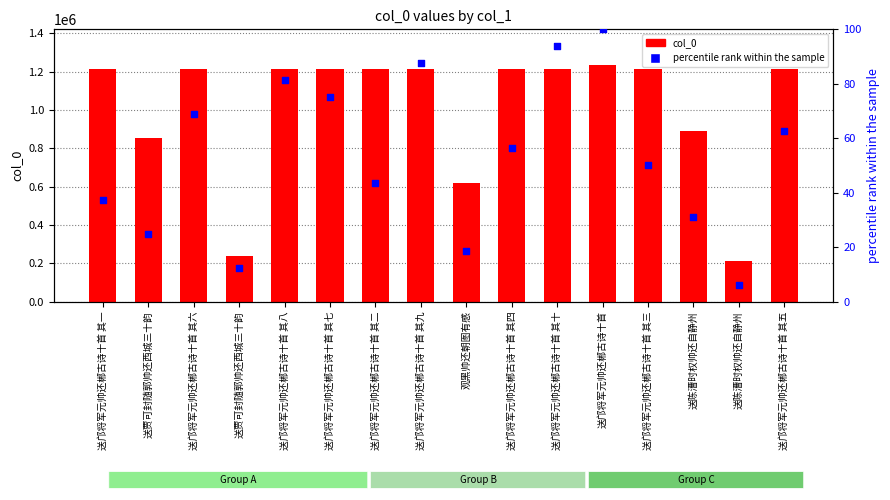

At which category is the sum across all series the highest?

送邝将军元帅还郴古诗十首